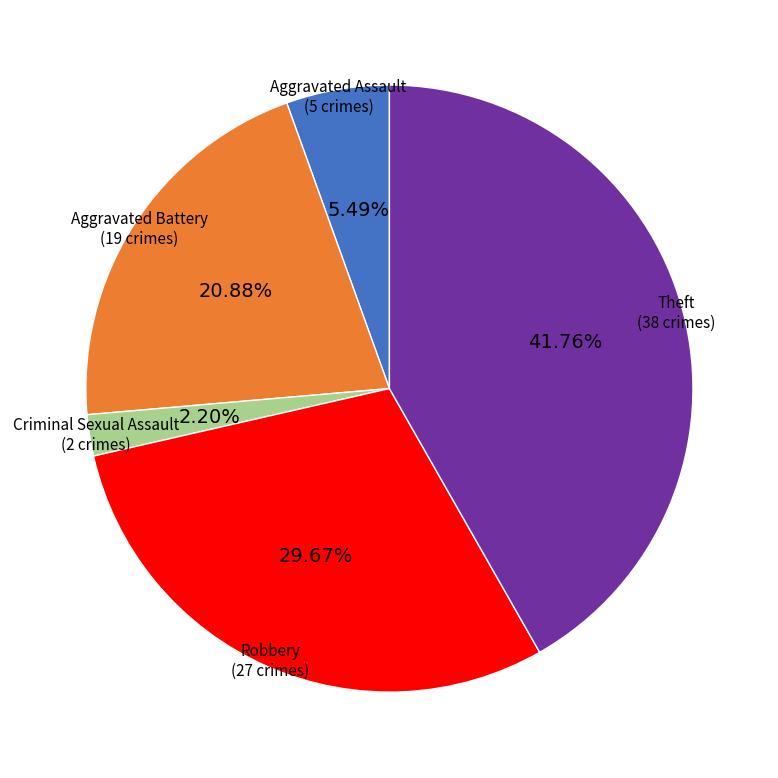

Is it true that Aggravated Battery is 21% of the pie?

True